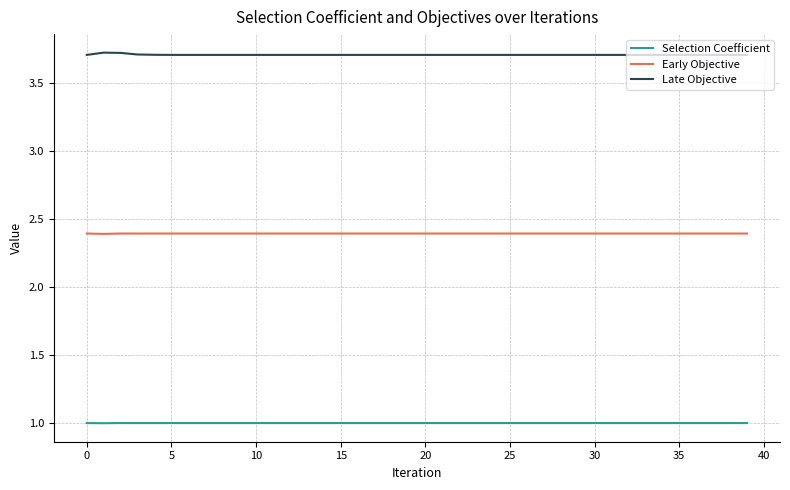

True or false: Late Objective and Selection Coefficient intersect in this chart.

False